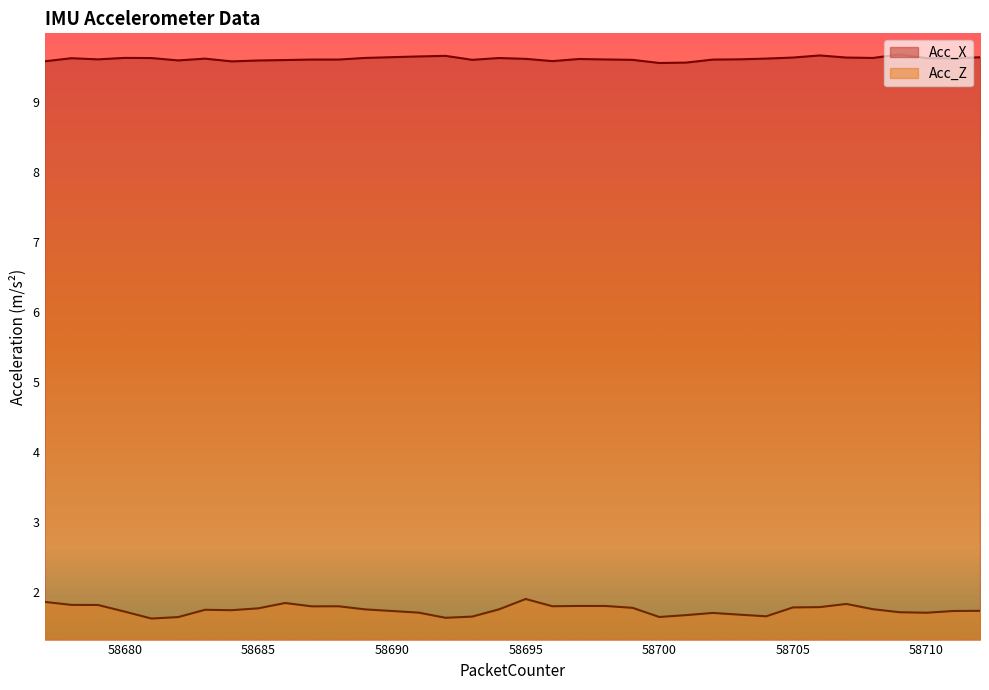

Reading right to left, transcribe all the data shown in this chart.

Acc_X: 9.6	9.6	9.6	9.7	9.6	9.6	9.7	9.6	9.6	9.6	9.6	9.6	9.6	9.6	9.6	9.6	9.6	9.6	9.6	9.6	9.7	9.6	9.6	9.6	9.6	9.6	9.6	9.6	9.6	9.6	9.6	9.6	9.6	9.6	9.6	9.6
Acc_Z: 1.7	1.7	1.7	1.7	1.8	1.8	1.8	1.8	1.7	1.7	1.7	1.7	1.6	1.8	1.8	1.8	1.8	1.9	1.8	1.7	1.6	1.7	1.7	1.8	1.8	1.8	1.8	1.8	1.7	1.8	1.6	1.6	1.7	1.8	1.8	1.9